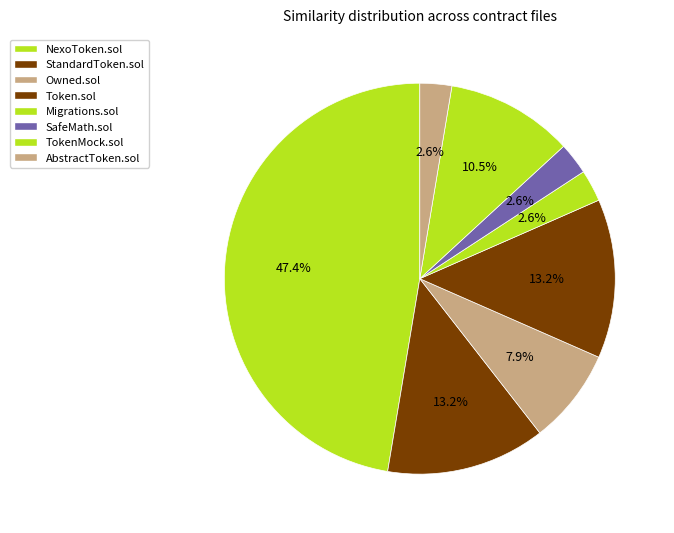

The Token.sol slice represents 20% of the pie. True or false?

False